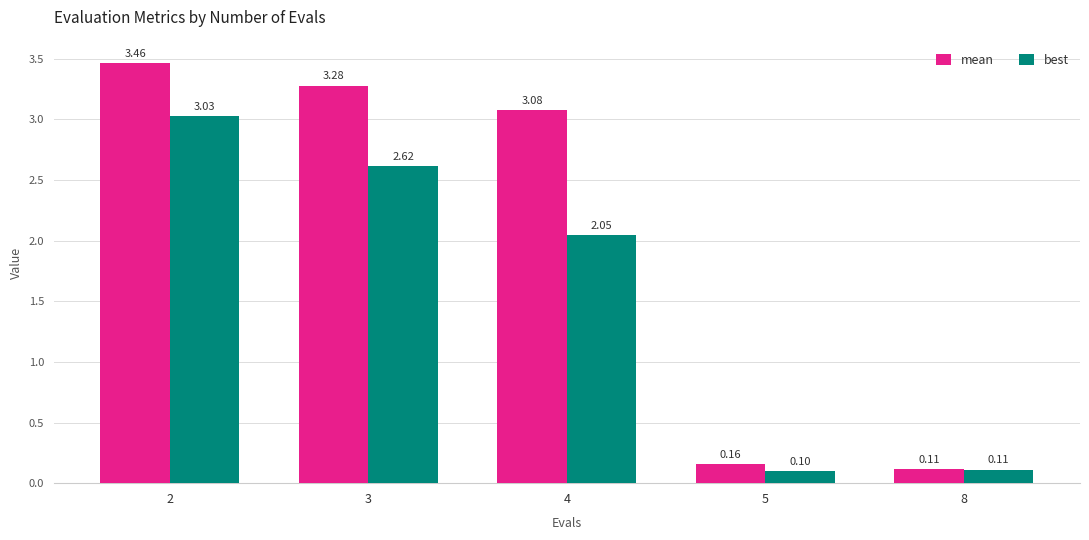

Count the number of categories in the chart.

5